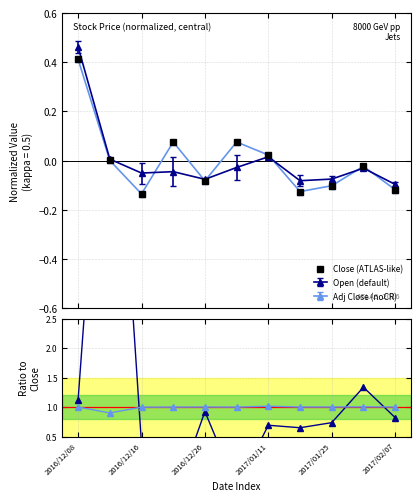

How many interior local valleys does the Adj Close (noCR) series have?

3